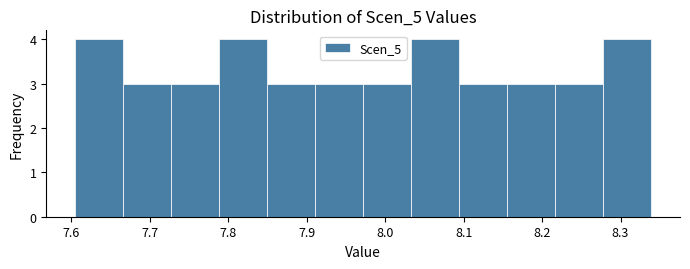

Reading left to right, list every bar in this chart as the range it spans on the x-axis followed by its height. Neither the bar edges nor the heights are printed on the chart, so give them approximately, as read against the axes.

7.61 to 7.67: 4
7.67 to 7.73: 3
7.73 to 7.79: 3
7.79 to 7.85: 4
7.85 to 7.91: 3
7.91 to 7.97: 3
7.97 to 8.03: 3
8.03 to 8.09: 4
8.09 to 8.16: 3
8.16 to 8.22: 3
8.22 to 8.28: 3
8.28 to 8.34: 4